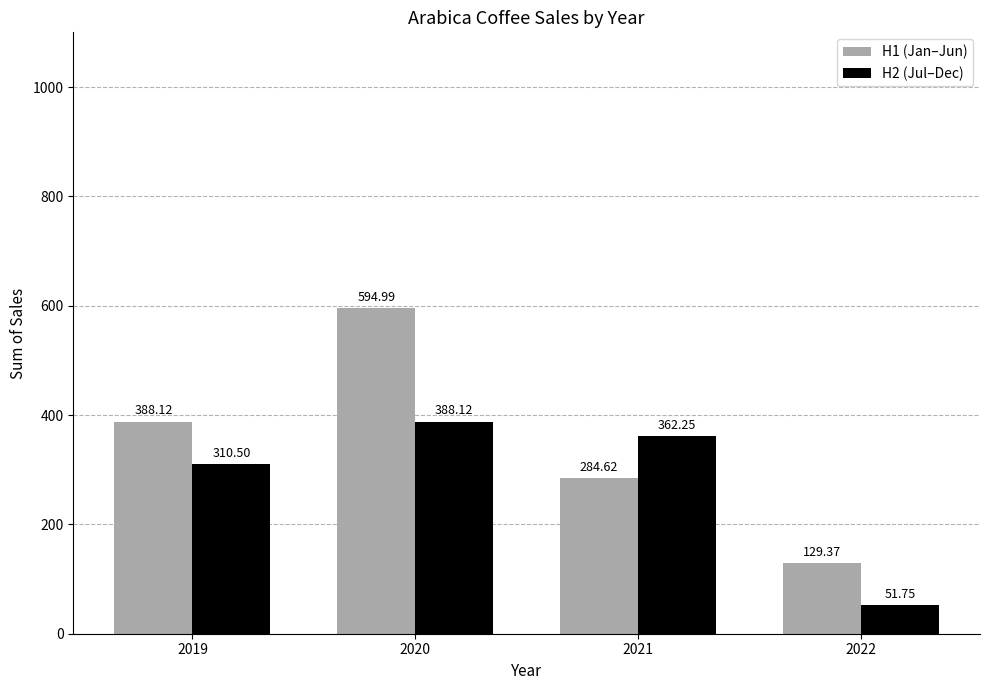

Rank the series by their maximum value, from lowest to highest.

H2 (Jul–Dec), H1 (Jan–Jun)